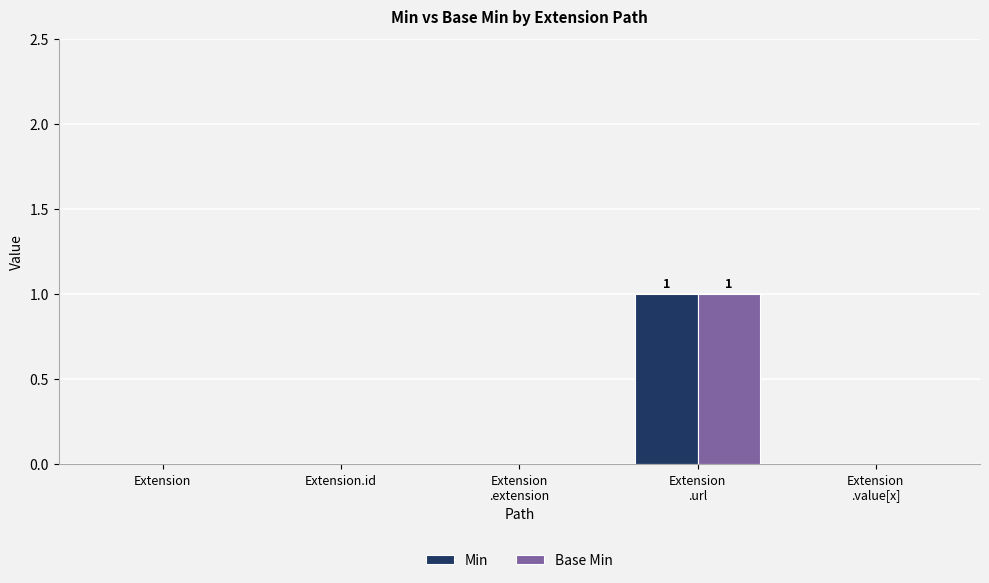

Is it true that Base Min equals -1 at Extension?

False